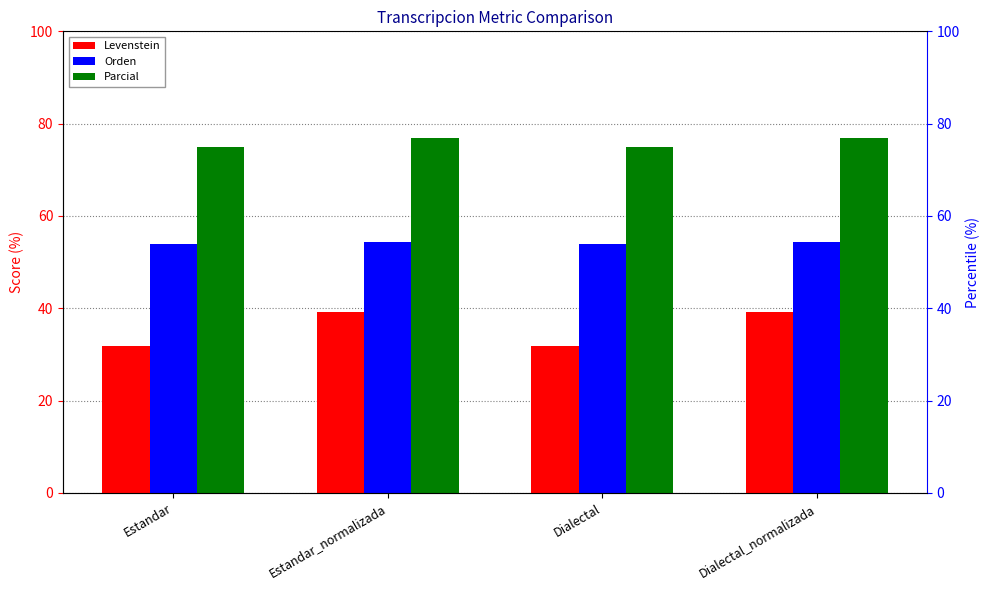

What position from the right is Dialectal?

2